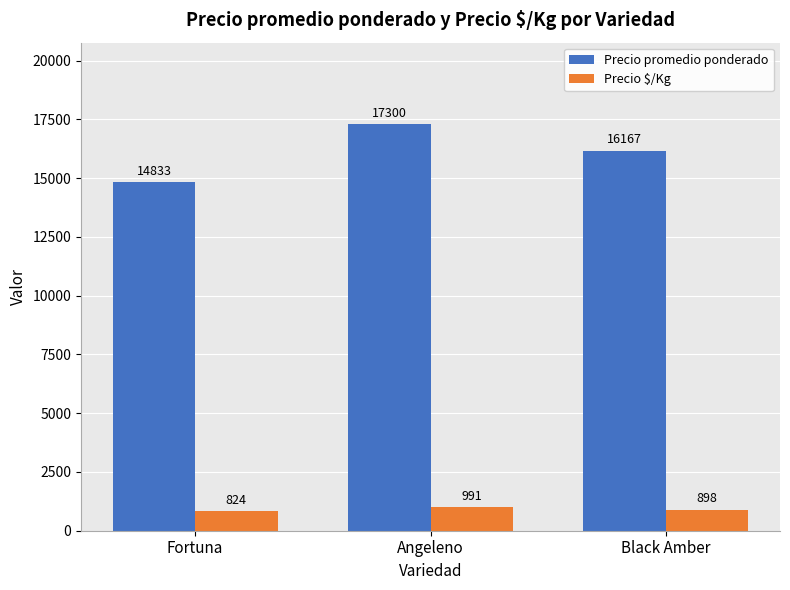

What is the sum of the Precio promedio ponderado values at Angeleno and Fortuna?

32133